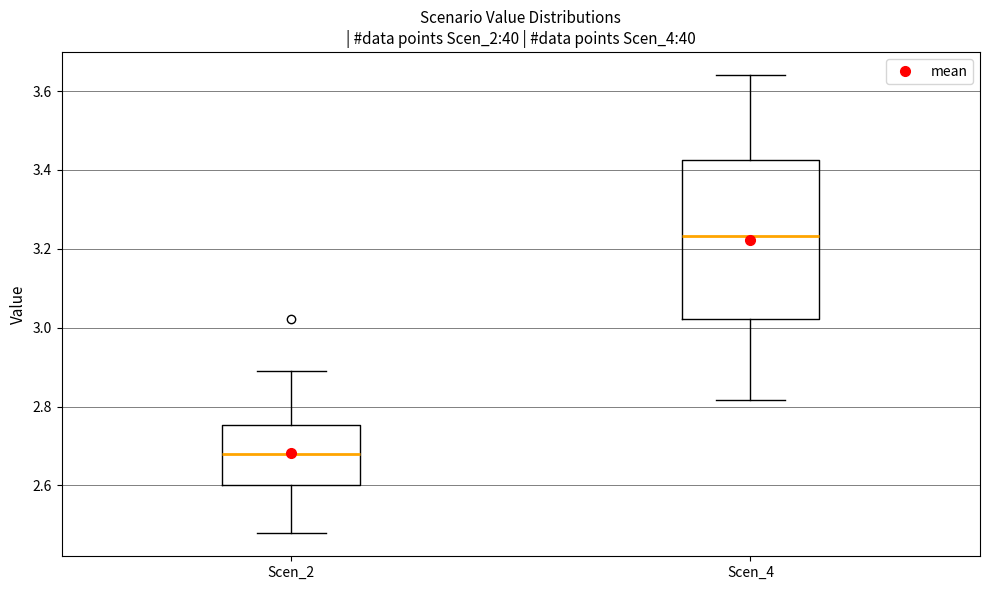

Reading left to right, transcribe this box plot: for each box, give where its median line is, the range the box spans, and where its two whiskers end, as read against the y-axis. The values are not printed on the chart, so give them approximately, as read against the axis.

Scen_2: median 2.68, box 2.60 to 2.76, whiskers 2.48 to 2.88
Scen_4: median 3.24, box 3.02 to 3.42, whiskers 2.82 to 3.64